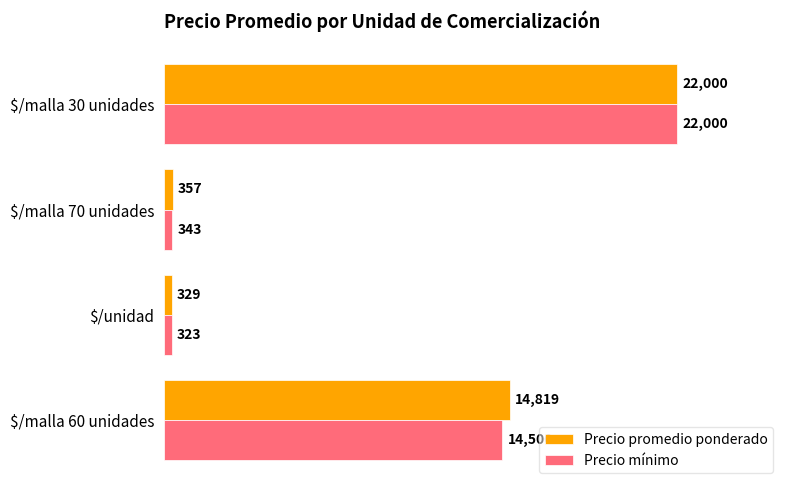

Is it true that Precio promedio ponderado equals 22000 at $/malla 30 unidades?

True